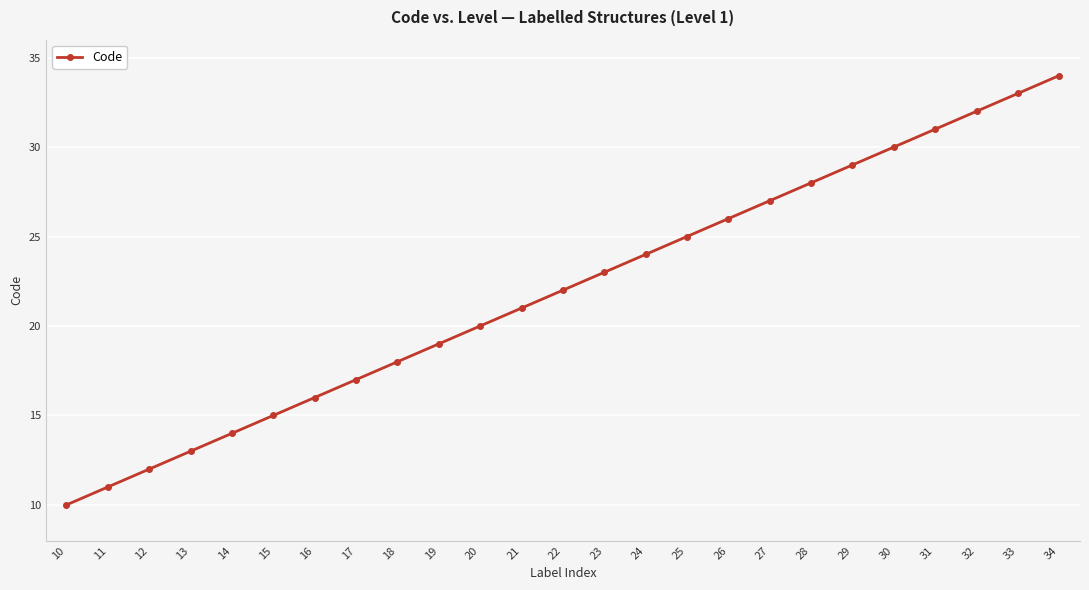

Reading left to right, extract all data points from this chart.

10=10	11=11	12=12	13=13	14=14	15=15	16=16	17=17	18=18	19=19	20=20	21=21	22=22	23=23	24=24	25=25	26=26	27=27	28=28	29=29	30=30	31=31	32=32	33=33	34=34